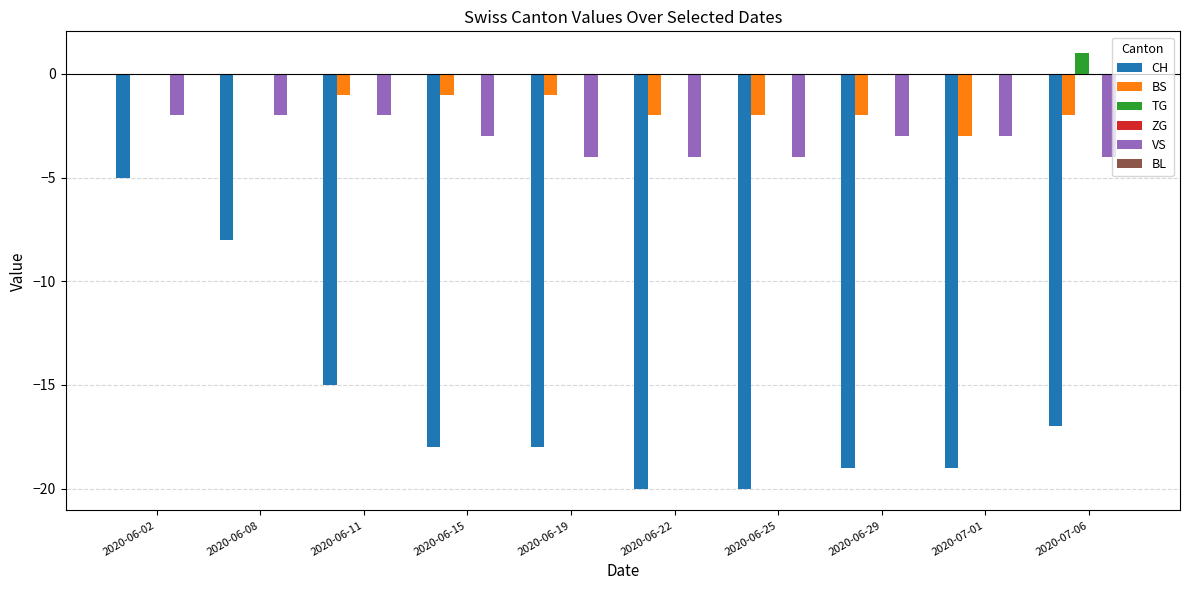

What is the highest value of the CH series?

-5